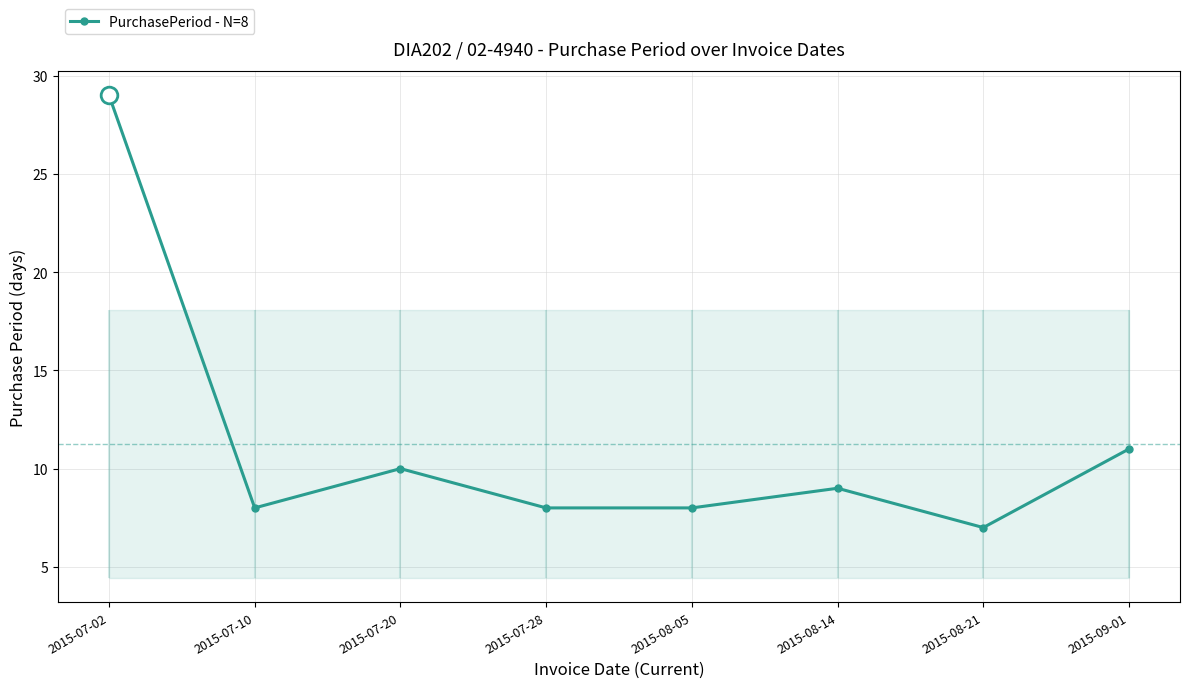

List the labels in order of value, smallest first.

2015-08-21, 2015-07-10, 2015-07-28, 2015-08-05, 2015-08-14, 2015-07-20, 2015-09-01, 2015-07-02